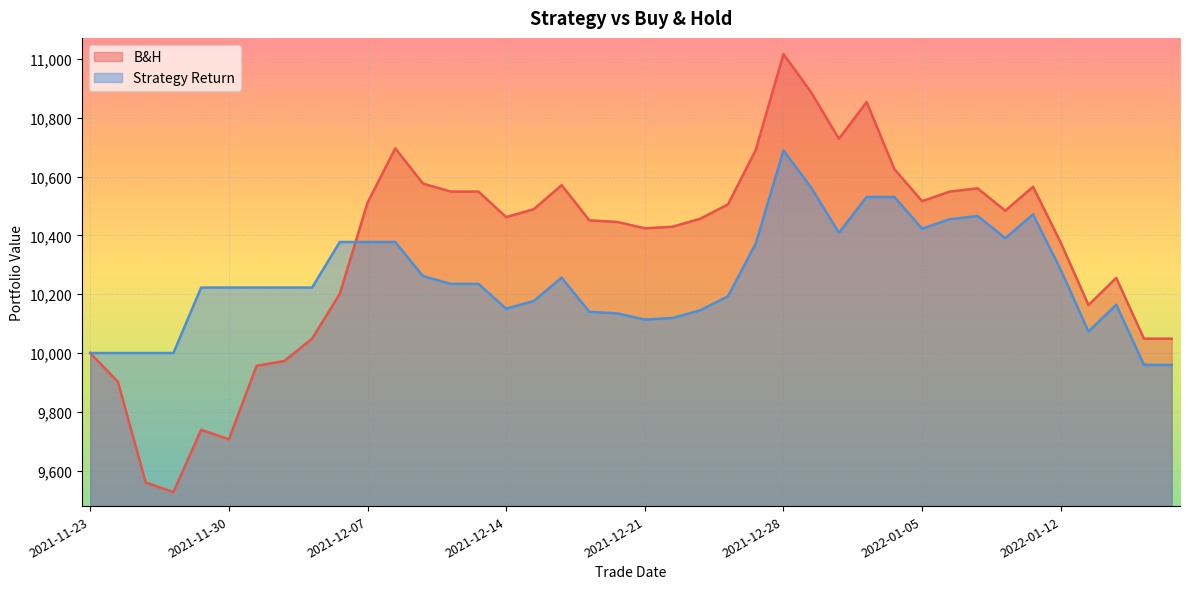

What are all the series names shown in the legend?

B&H, Strategy Return